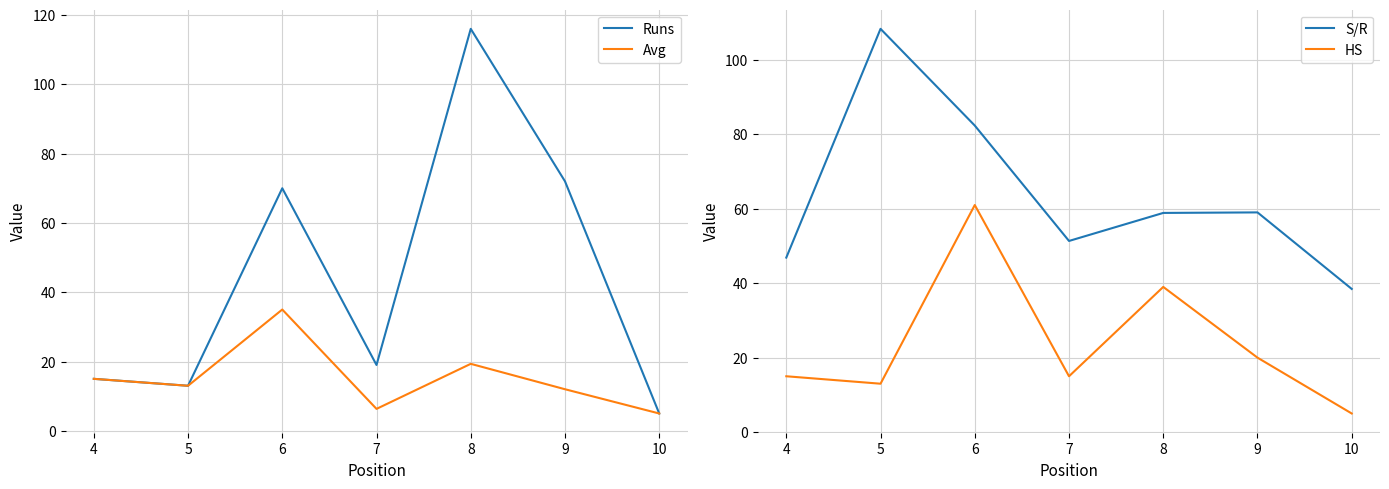

What are all the series names shown in the legend?

Runs, Avg, S/R, HS